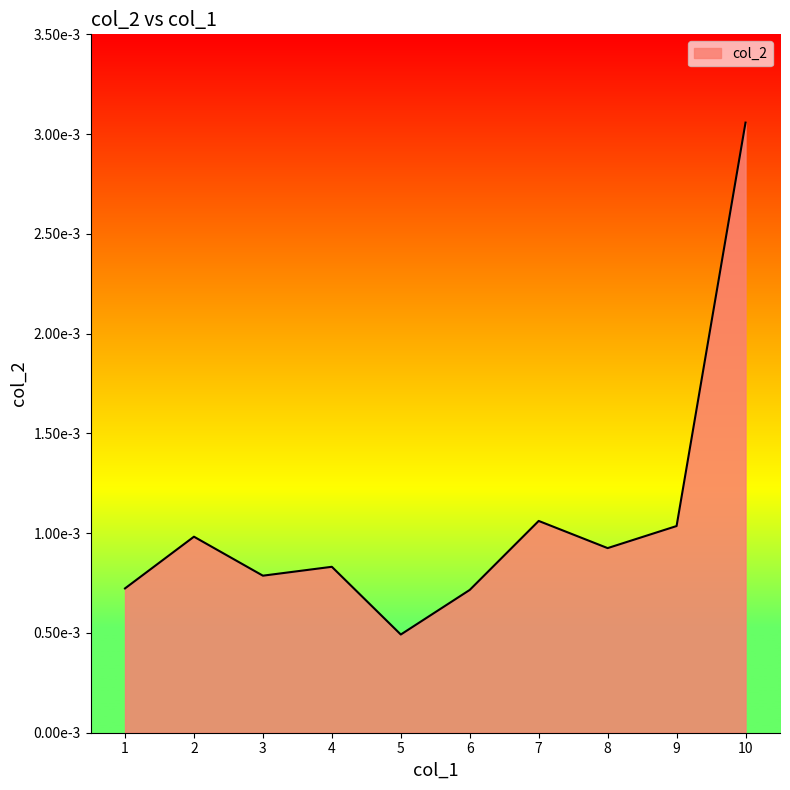

Does the chart display data point markers on the line(s)?

No